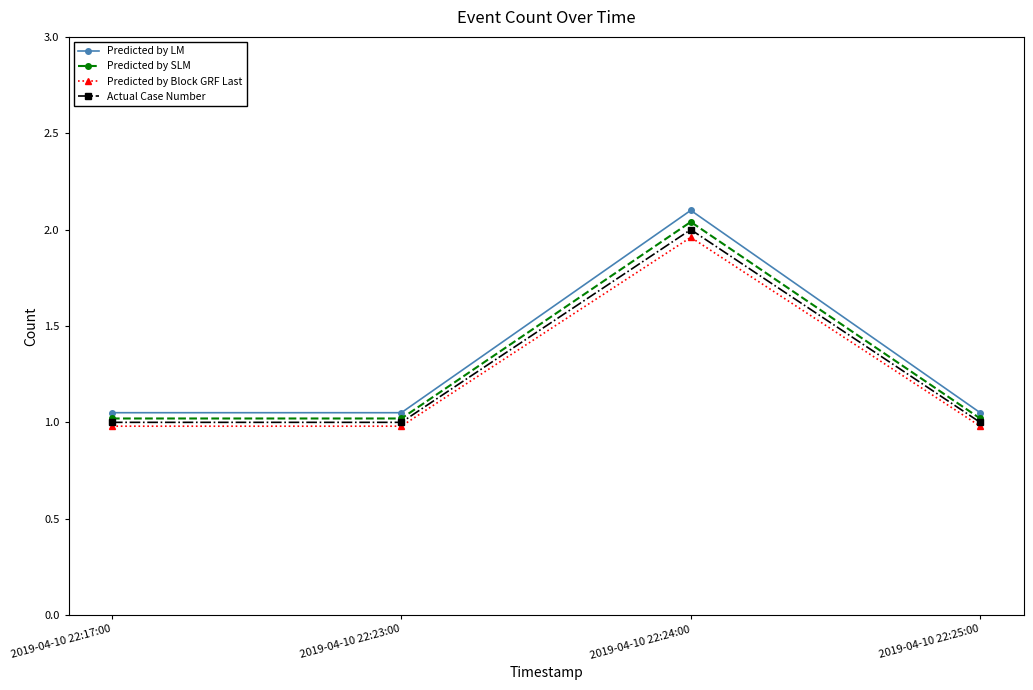

List the series in order of their overall mean, highest first.

Predicted by LM, Predicted by SLM, Actual Case Number, Predicted by Block GRF Last